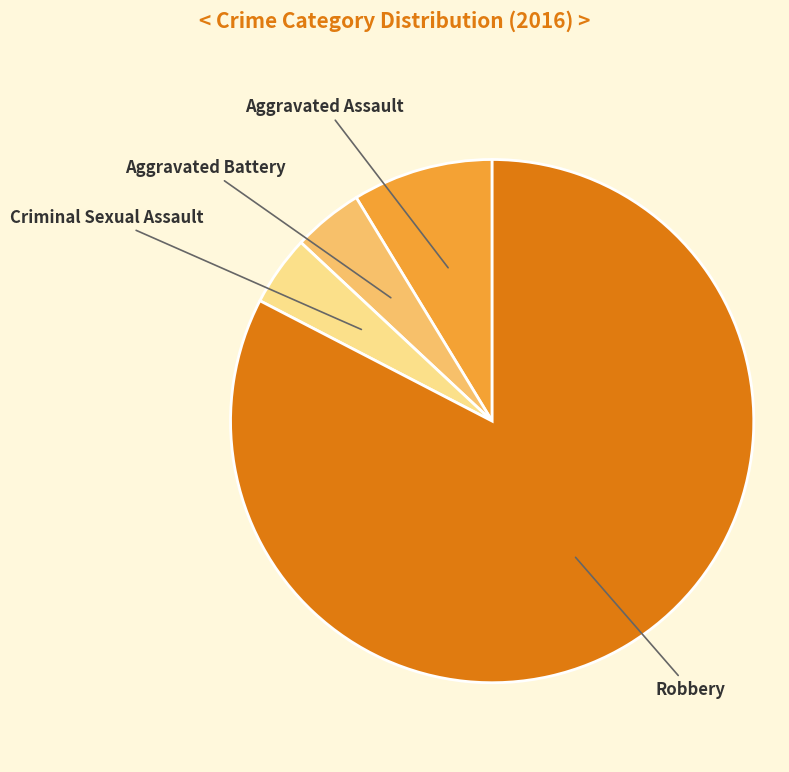

Is the sum of Aggravated Assault and Robbery greater than half?

Yes